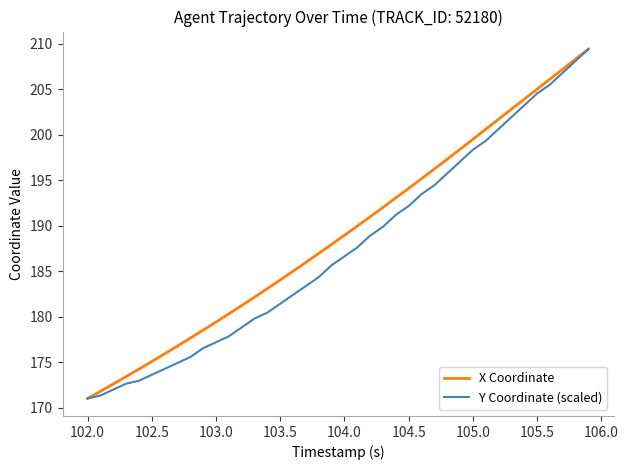

What is the minimum value for Y Coordinate (scaled)?

171.0